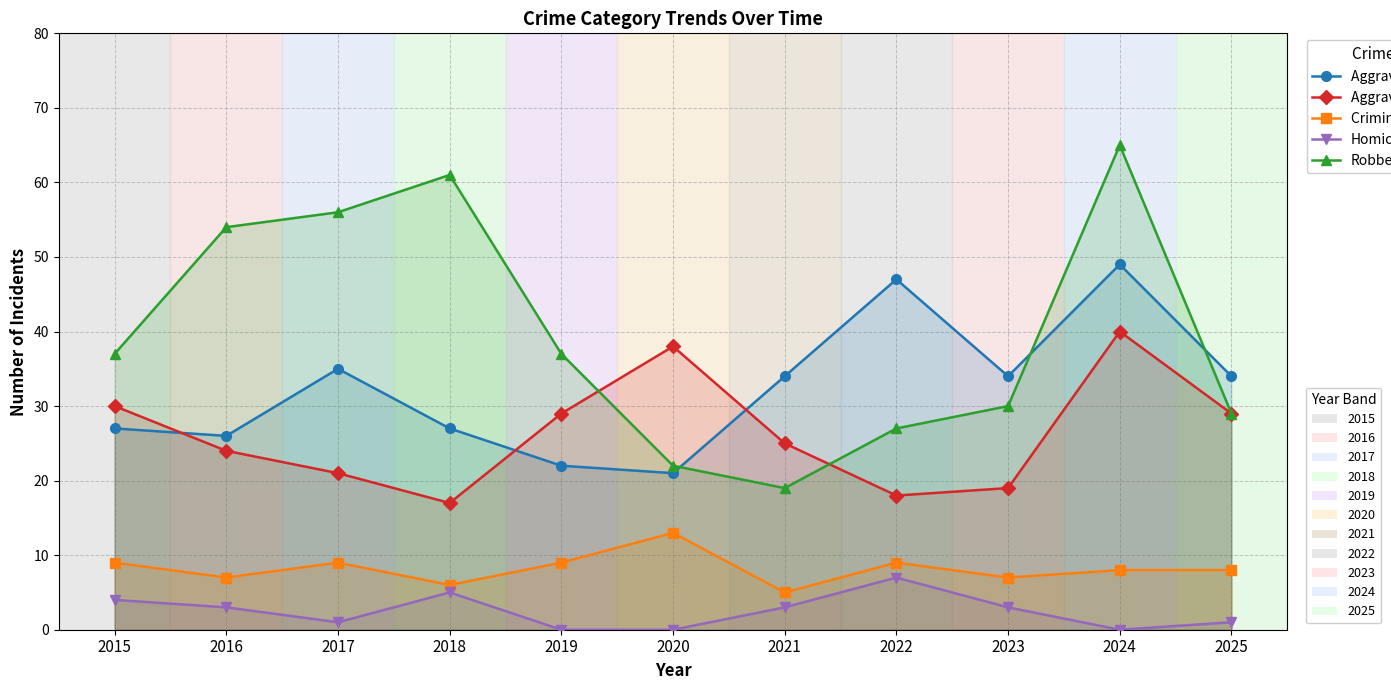

What is the value of the Aggravated Battery point at the 2nd from the left?

24